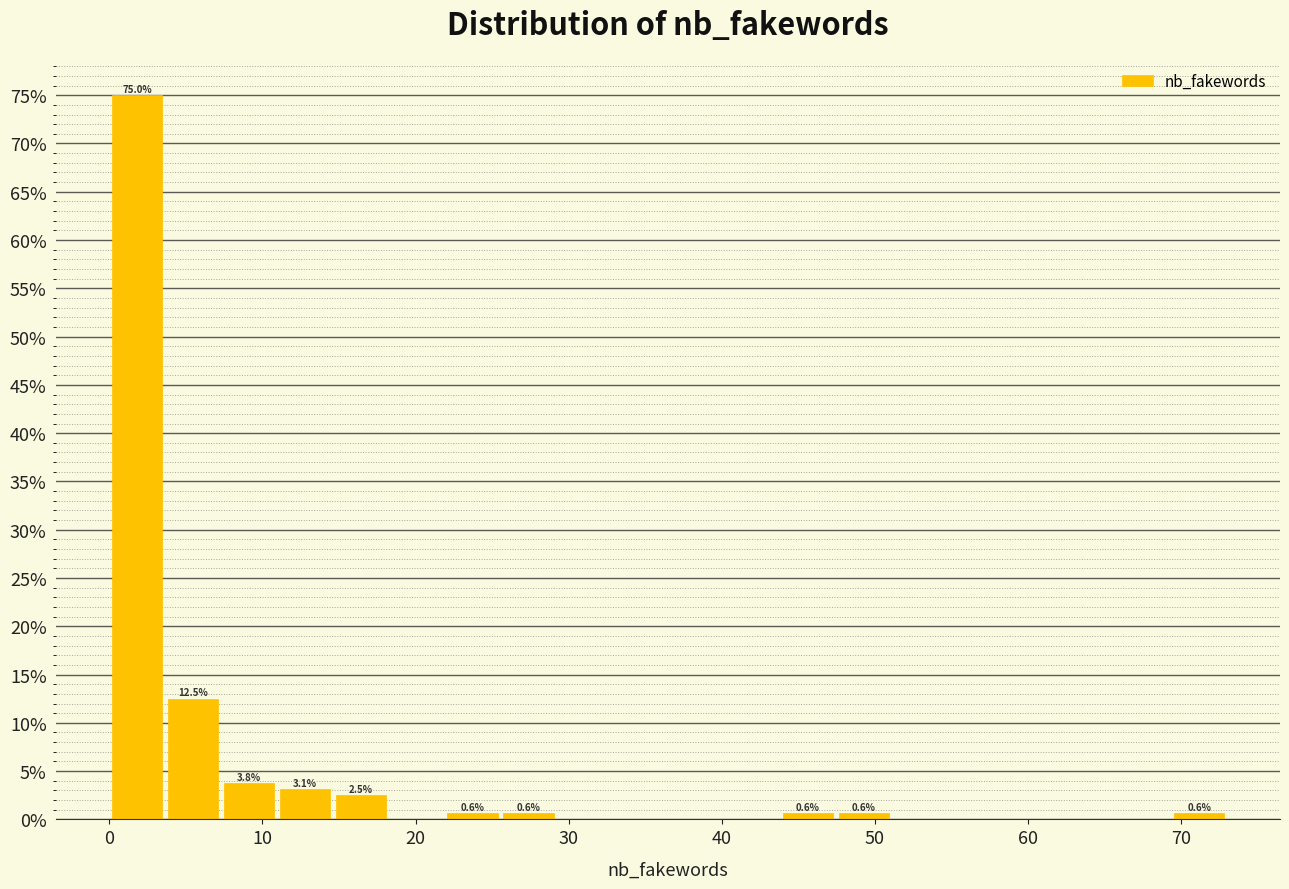

Read against the x-axis, roughly where is the centre of the tallest bar?

2